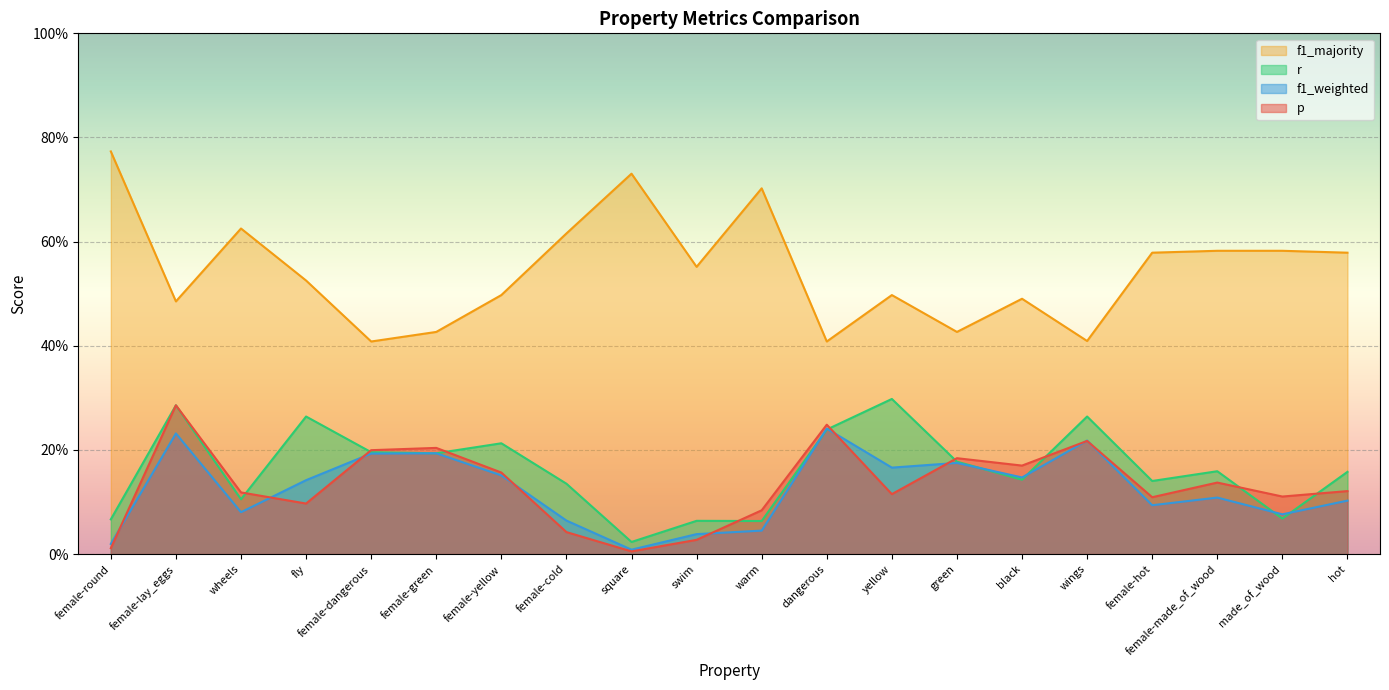

Reading left to right, extract all data points from this chart.

p: female-round=0.0	female-lay_eggs=0.3	wheels=0.1	fly=0.1	female-dangerous=0.2	female-green=0.2	female-yellow=0.2	female-cold=0.0	square=0.0	swim=0.0	warm=0.1	dangerous=0.2	yellow=0.1	green=0.2	black=0.2	wings=0.2	female-hot=0.1	female-made_of_wood=0.1	made_of_wood=0.1	hot=0.1
f1_weighted: female-round=0.0	female-lay_eggs=0.2	wheels=0.1	fly=0.1	female-dangerous=0.2	female-green=0.2	female-yellow=0.2	female-cold=0.1	square=0.0	swim=0.0	warm=0.0	dangerous=0.2	yellow=0.2	green=0.2	black=0.1	wings=0.2	female-hot=0.1	female-made_of_wood=0.1	made_of_wood=0.1	hot=0.1
r: female-round=0.1	female-lay_eggs=0.3	wheels=0.1	fly=0.3	female-dangerous=0.2	female-green=0.2	female-yellow=0.2	female-cold=0.1	square=0.0	swim=0.1	warm=0.1	dangerous=0.2	yellow=0.3	green=0.2	black=0.1	wings=0.3	female-hot=0.1	female-made_of_wood=0.2	made_of_wood=0.1	hot=0.2
f1_majority: female-round=0.8	female-lay_eggs=0.5	wheels=0.6	fly=0.5	female-dangerous=0.4	female-green=0.4	female-yellow=0.5	female-cold=0.6	square=0.7	swim=0.6	warm=0.7	dangerous=0.4	yellow=0.5	green=0.4	black=0.5	wings=0.4	female-hot=0.6	female-made_of_wood=0.6	made_of_wood=0.6	hot=0.6